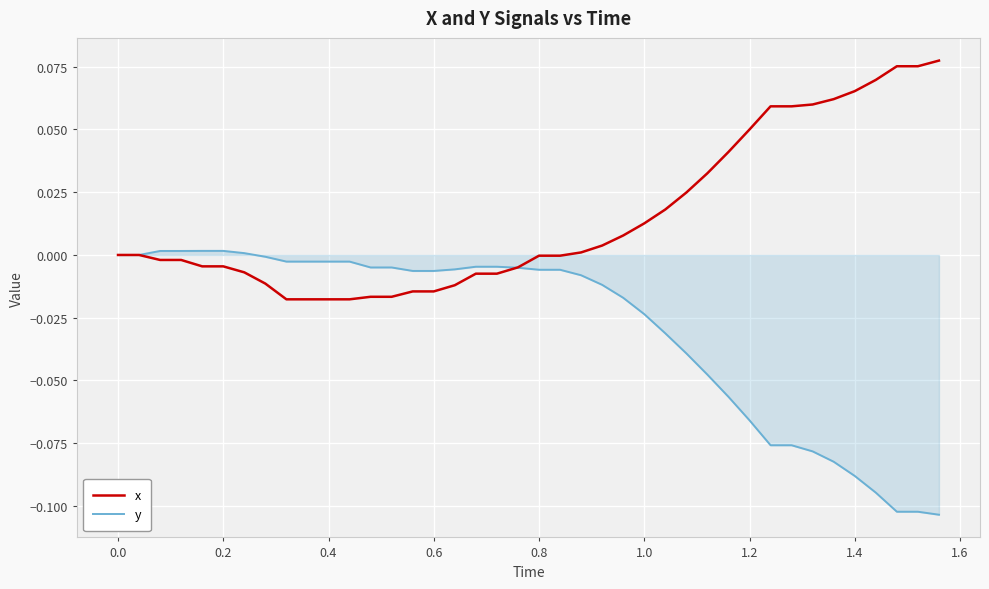

List the series in order of their overall mean, lowest first.

y, x